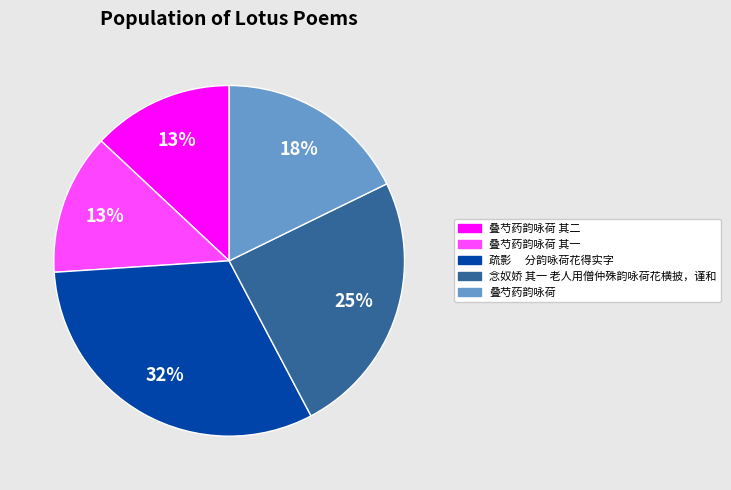

Between 叠芍药韵咏荷 其二 and 念奴娇 其一 老人用僧仲殊韵咏荷花横披，谨和, which is larger?

念奴娇 其一 老人用僧仲殊韵咏荷花横披，谨和